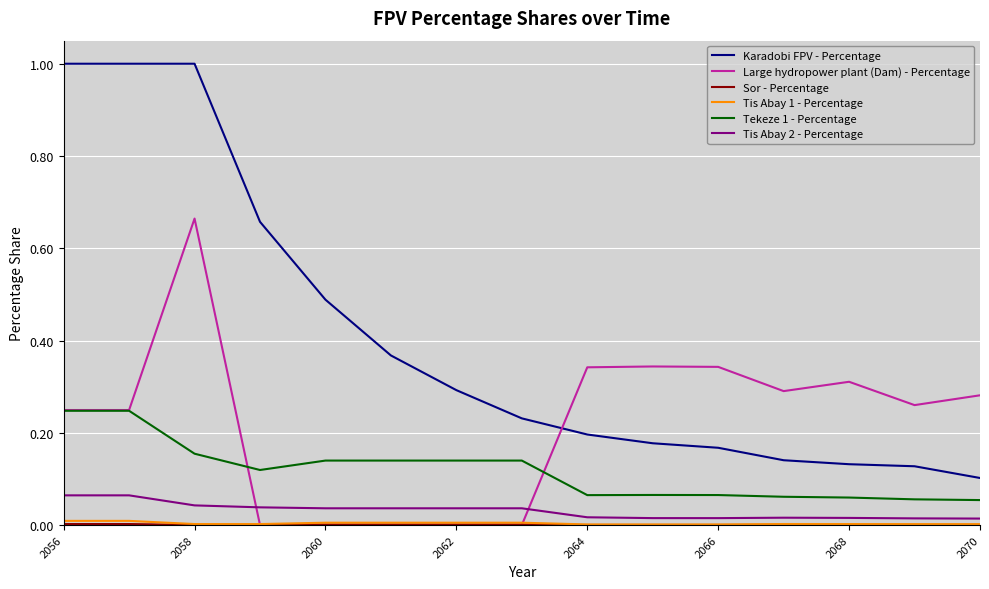

Which series has the widest spread of values?

Karadobi FPV - Percentage